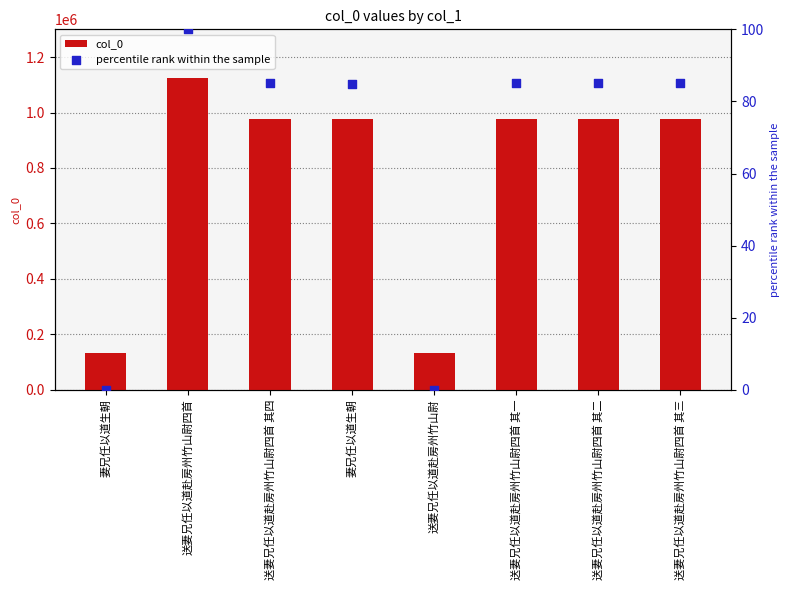

Is the value of col_0 at 妻兄任以道生朝 greater than the value of percentile rank within the sample at 送妻兄任以道赴房州竹山尉?

Yes